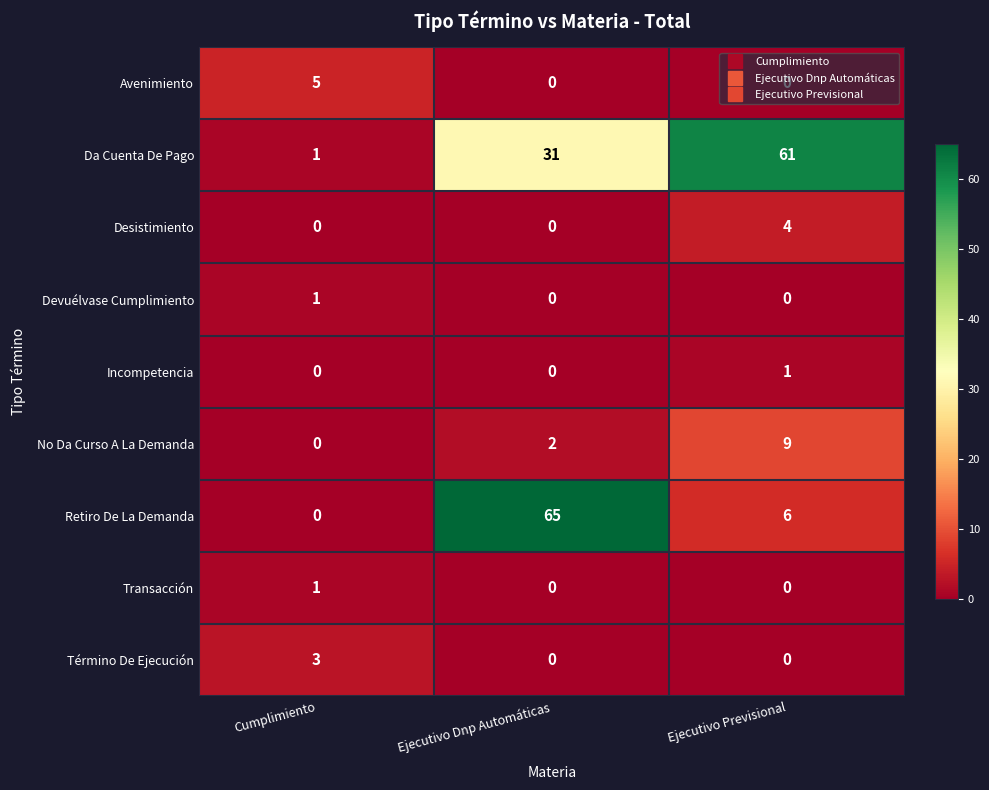

What is the average value of the Retiro De La Demanda series?

24